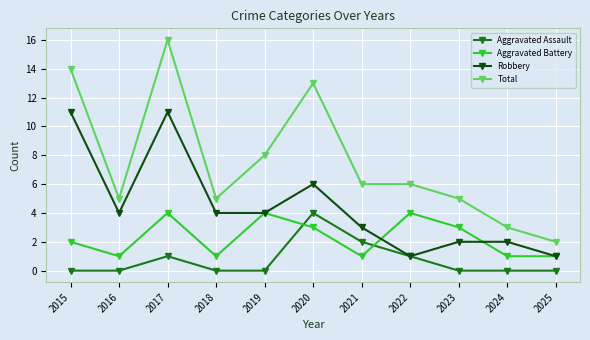

Where is Aggravated Battery nearest to the value 2?

2015